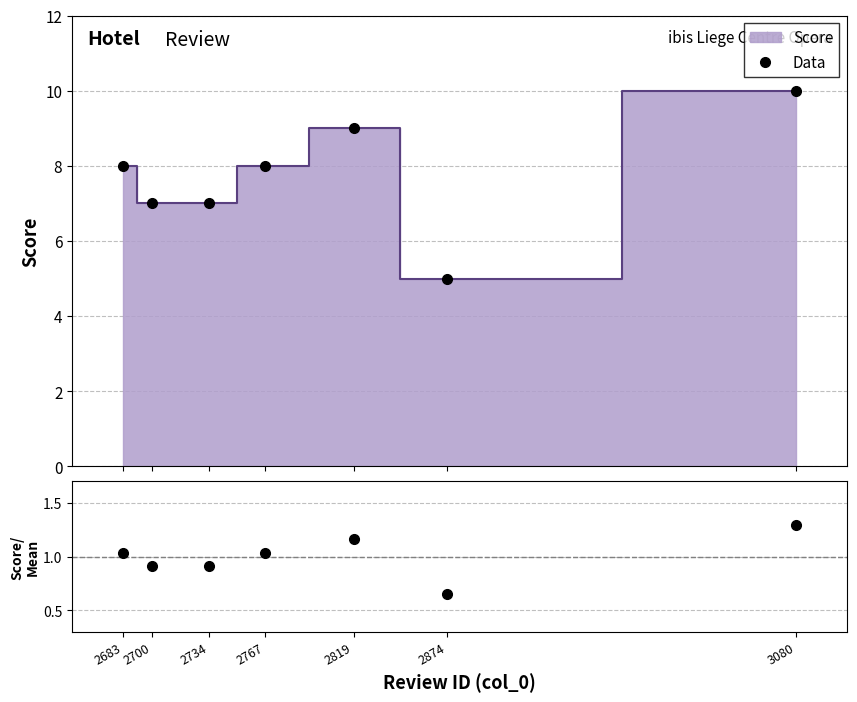

Rank the series at 2874 from highest to lowest value.

Data, Score/Mean